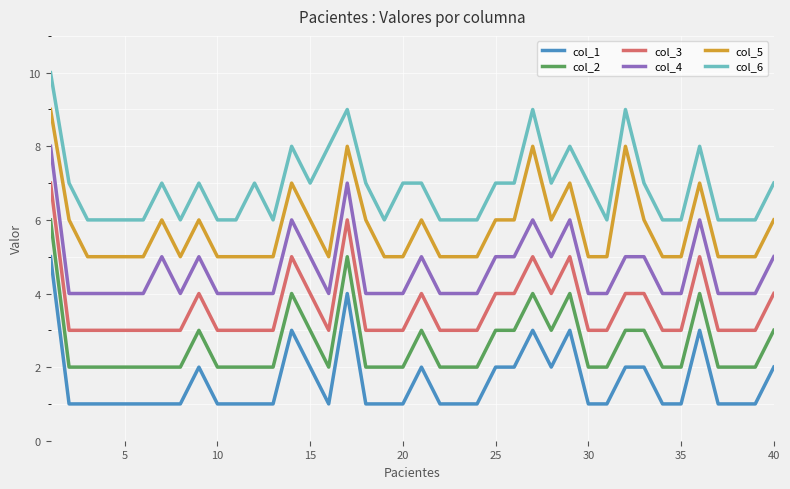

Rank the series by their average value, from lowest to highest.

col_1, col_2, col_3, col_4, col_5, col_6